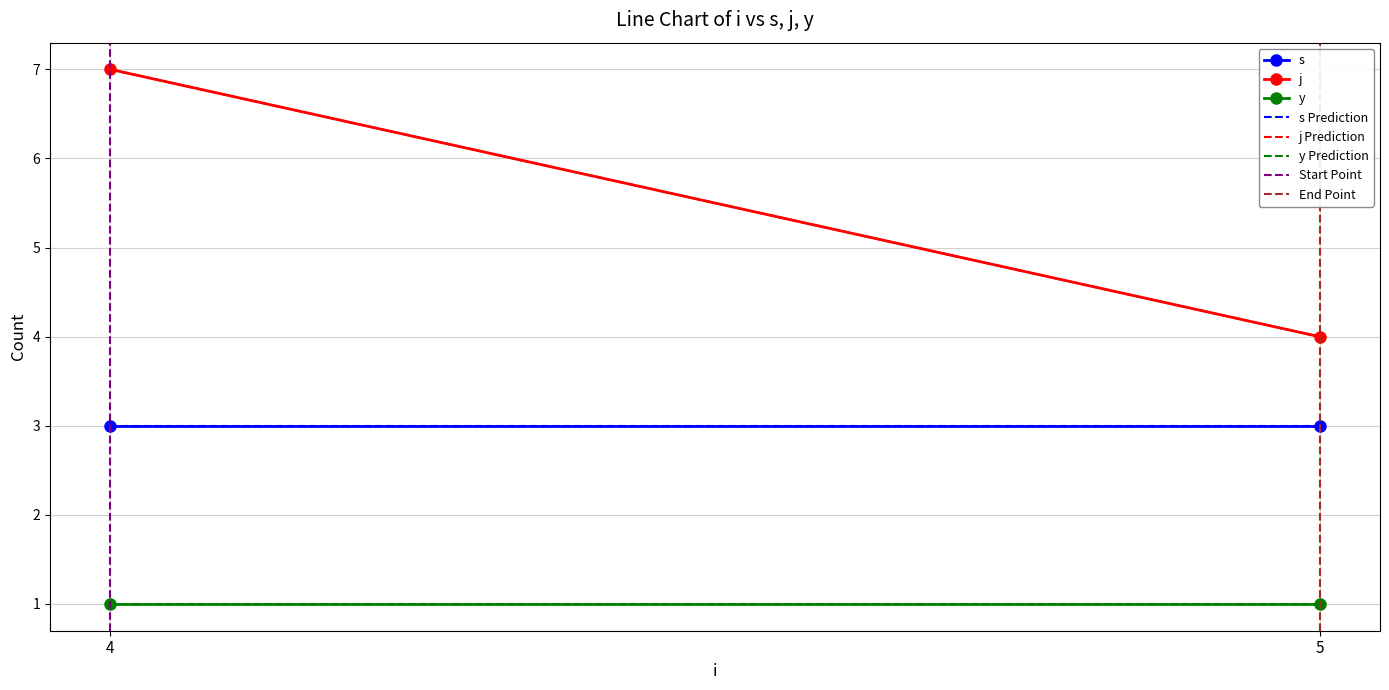

True or false: j and s intersect in this chart.

False